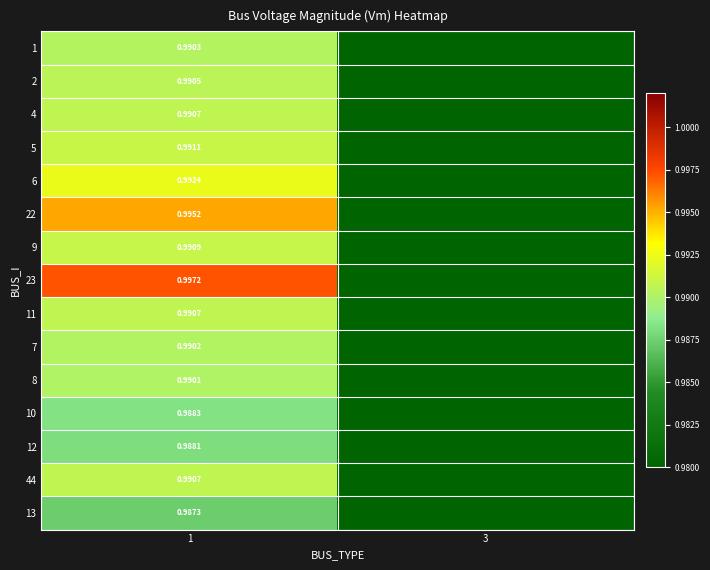

At which label does 13 reach its peak?

1